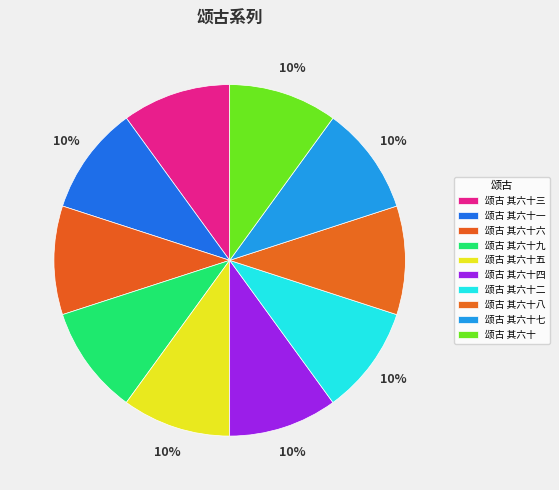

What percentage do 颂古 其六十五 and 颂古 其六十一 together represent?

20.0%